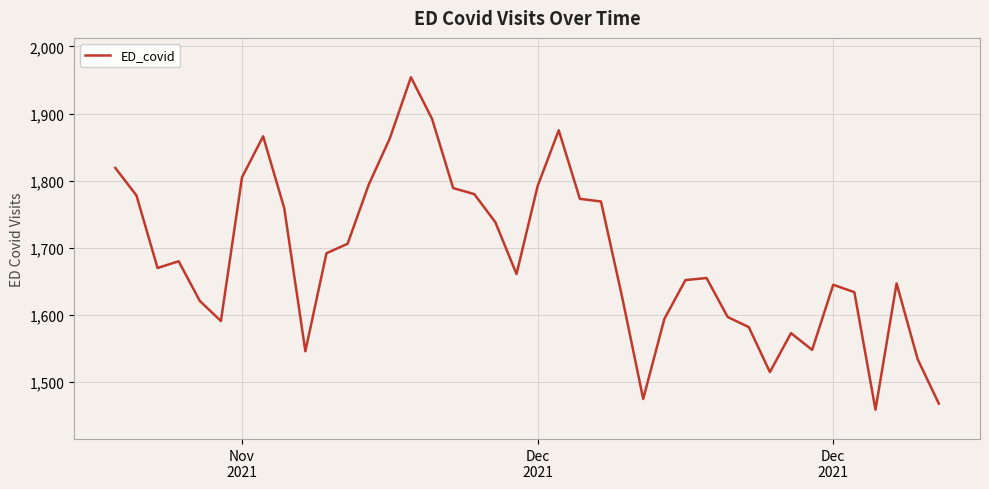

Count the number of categories in the chart.

40